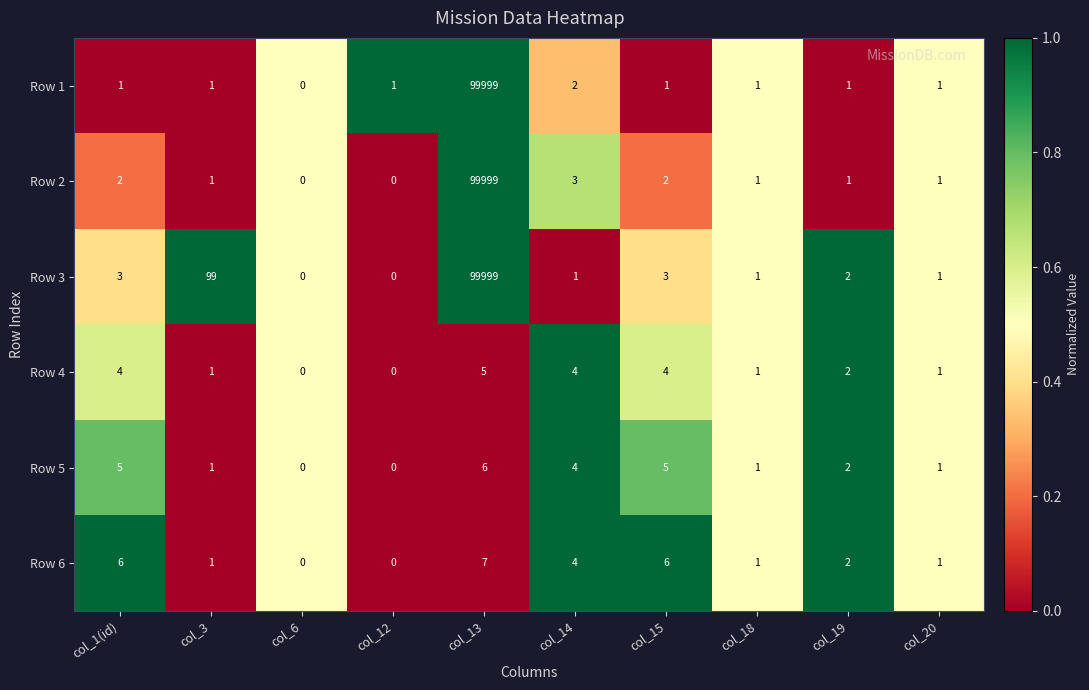

What is the difference between the maximum and minimum values in the Row 1 series?

99999